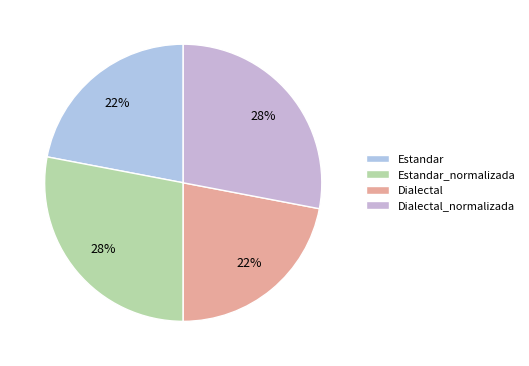

What portion of the pie excludes Estandar_normalizada?

72.0%